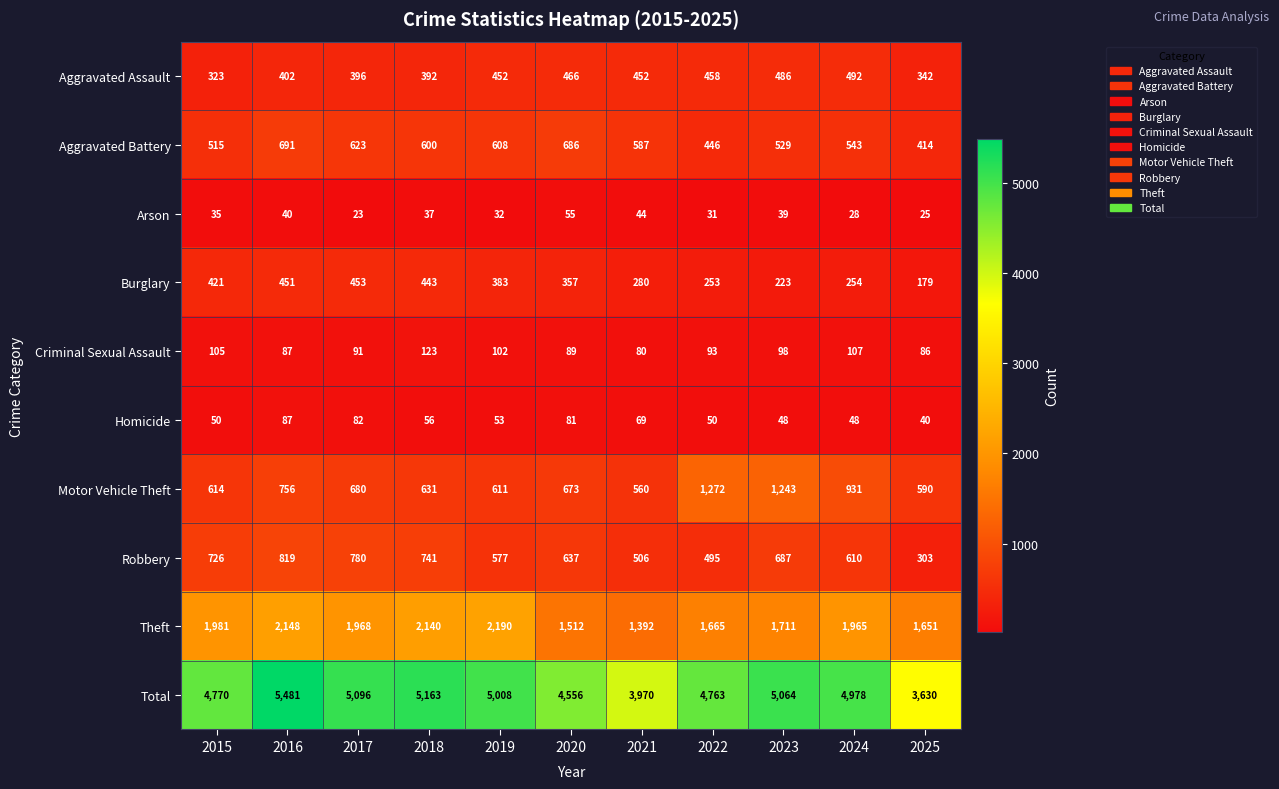

The Homicide series shows 53 at 2019. True or false?

True